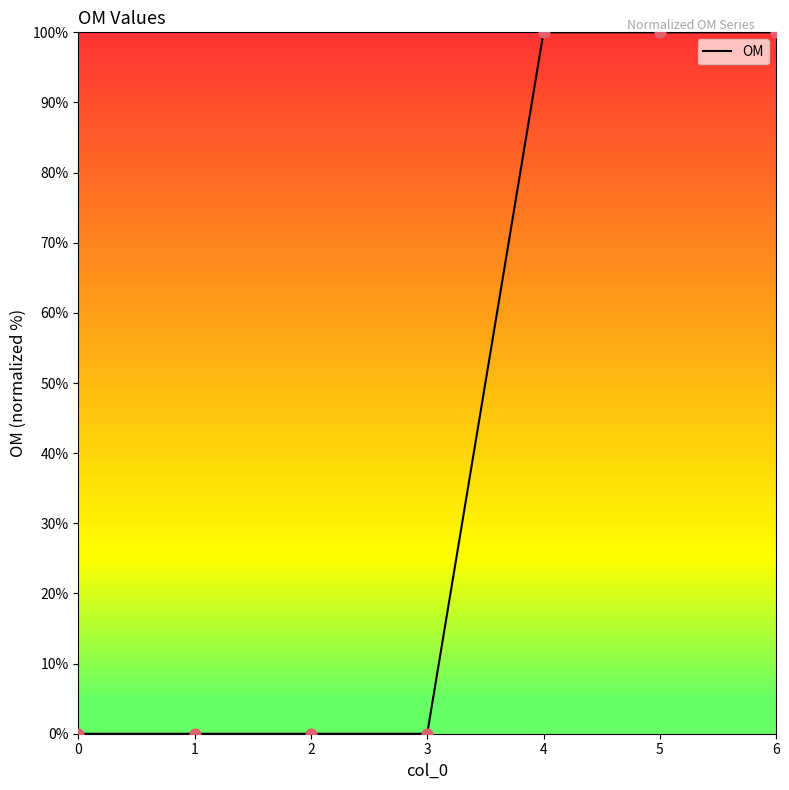

Which has a higher value, 5 or 3?

5